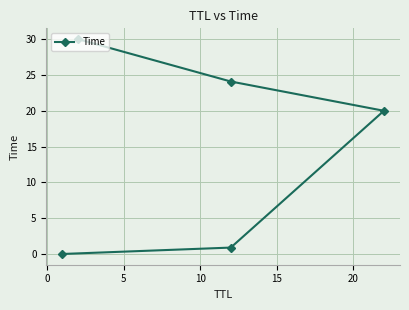

What is the greatest value displayed?

30.0